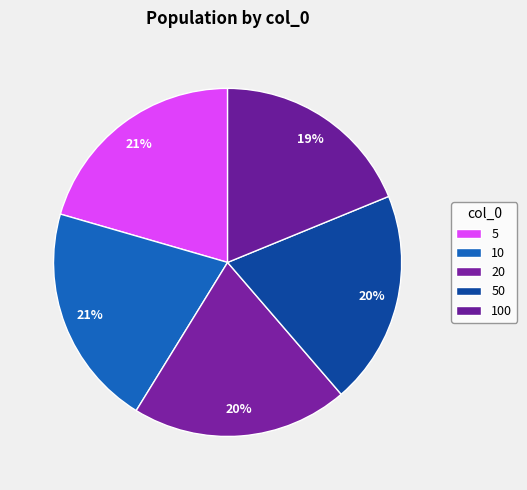

What is the largest slice in the pie chart?

10